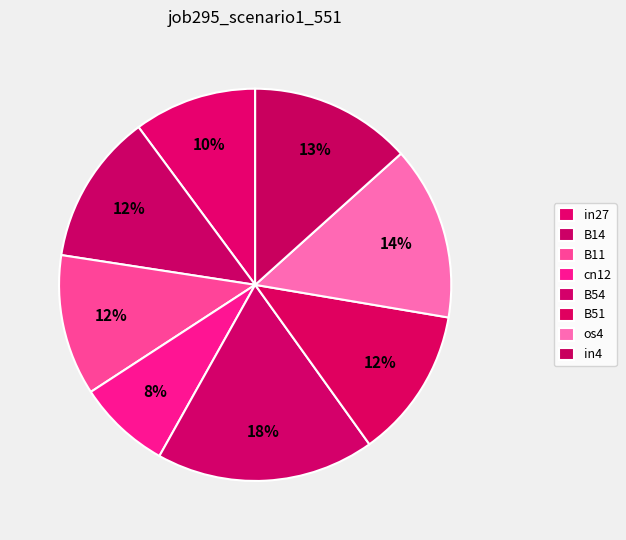

Which category has the smallest portion of the pie?

cn12